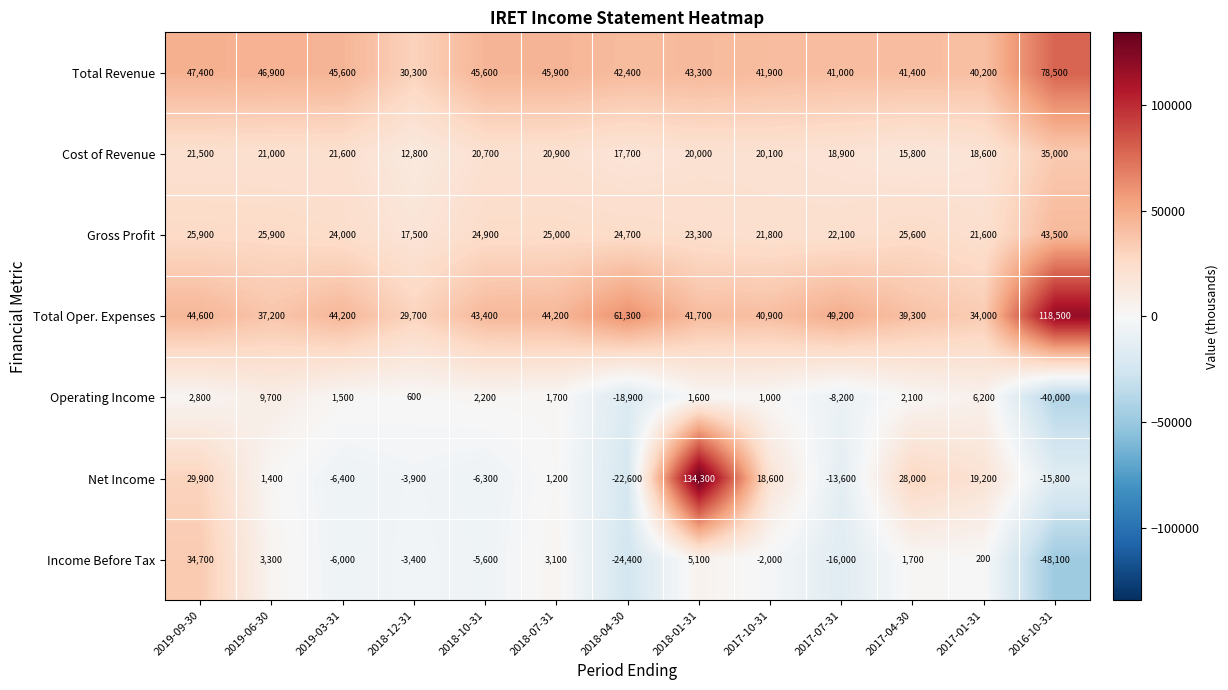

What is the difference between the second highest and minimum values in the Net Income series?

52500